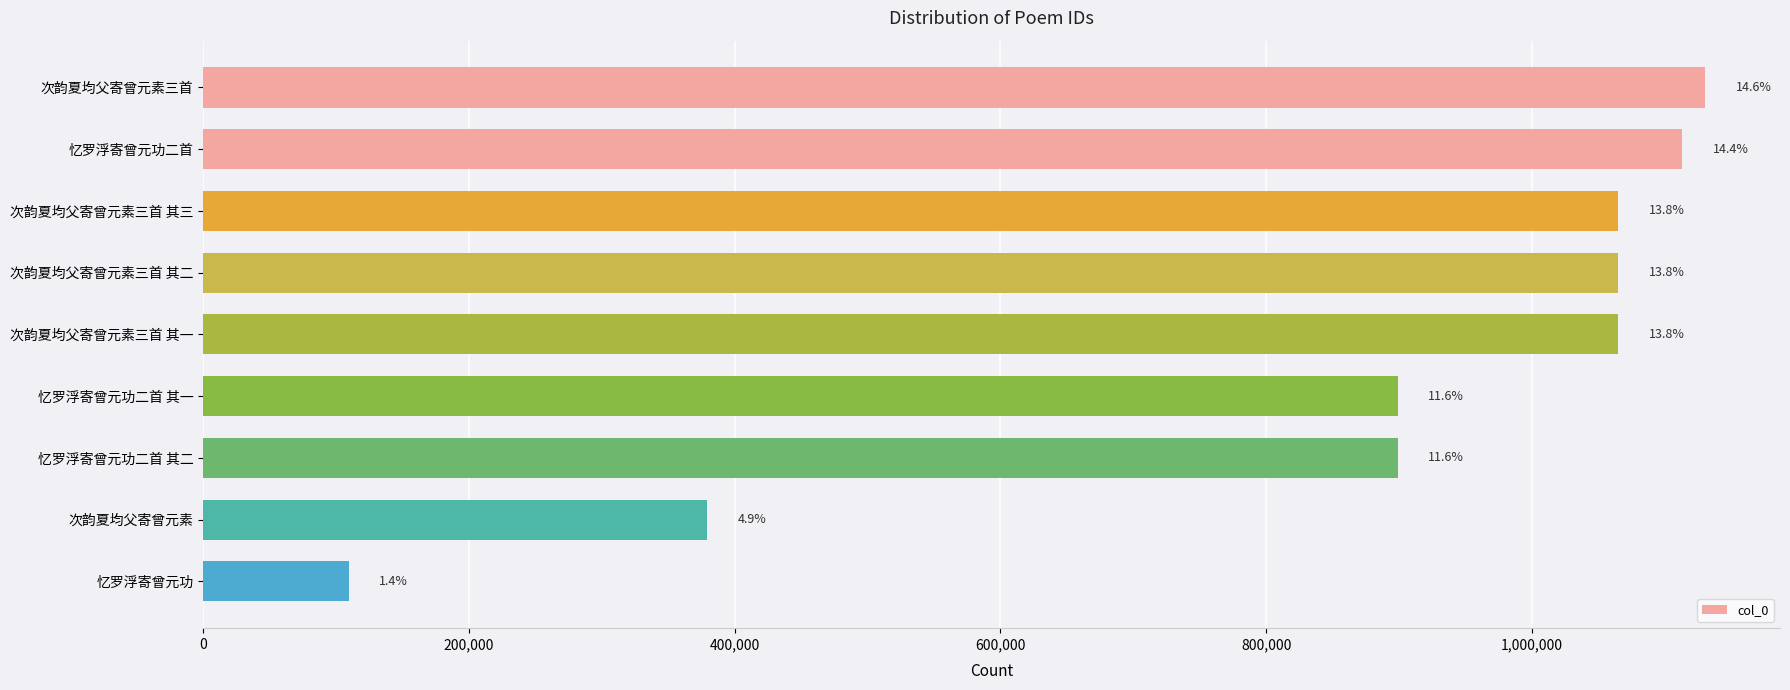

Are the bars horizontal?

Yes